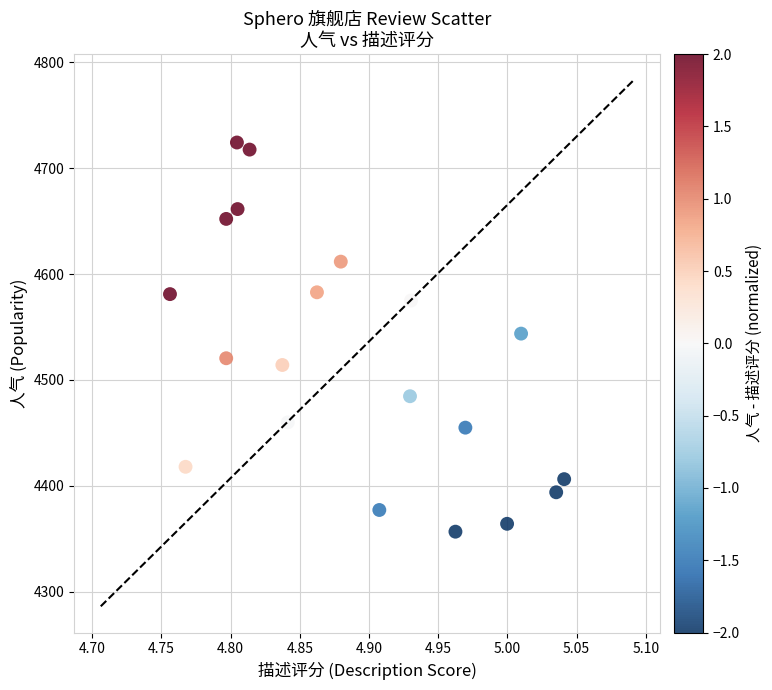

What is the range of Y values (max minus min)?

367.7